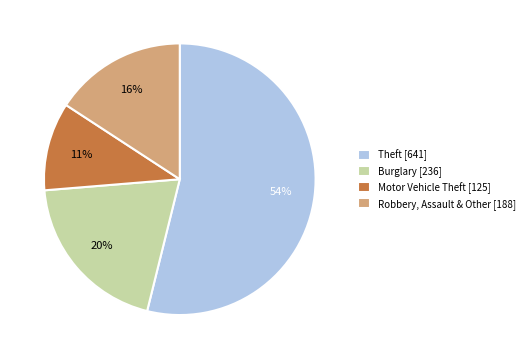

What is the smallest slice in the pie chart?

Motor Vehicle Theft [125]